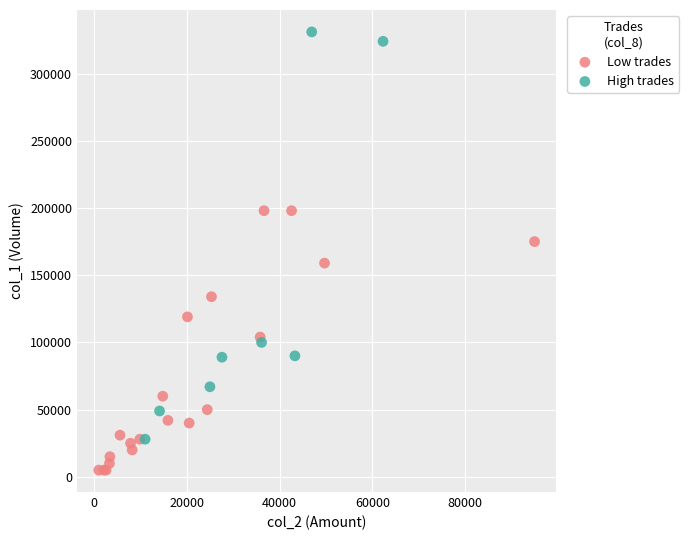

Which series has the largest Y range (max minus min)?

High trades